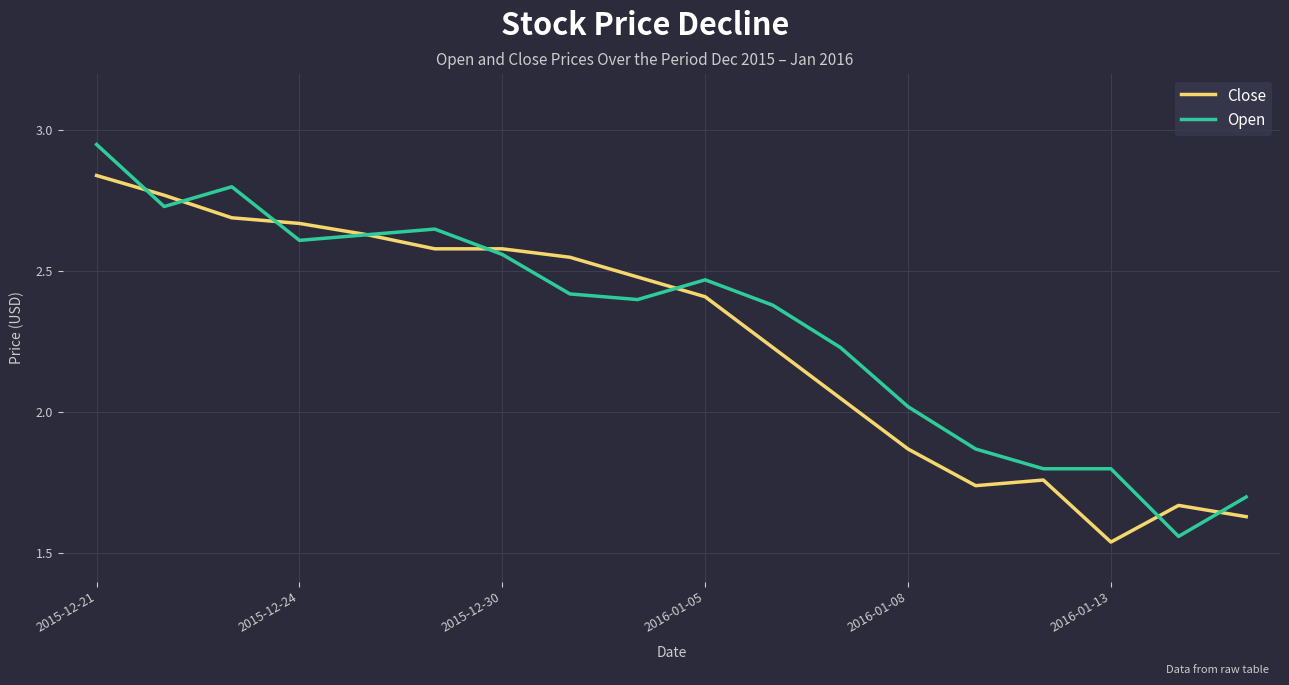

What is the average value of the Open series?

2.3